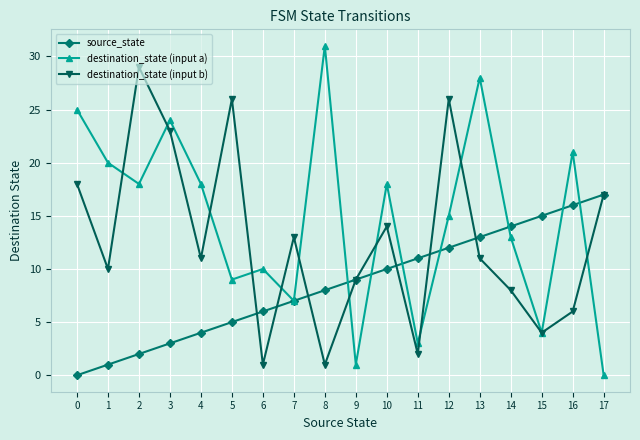

At which category is the sum across all series the highest?

12